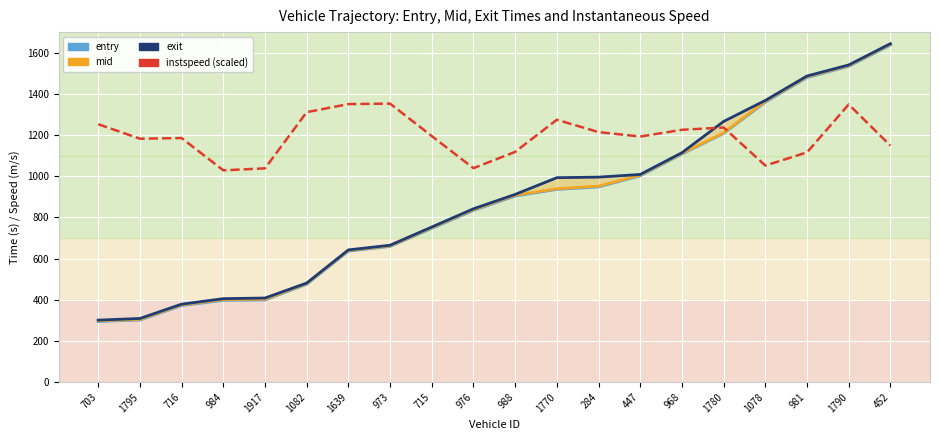

Between which two adjacent categories do instspeed (scaled) and exit first intersect?

968 and 1780